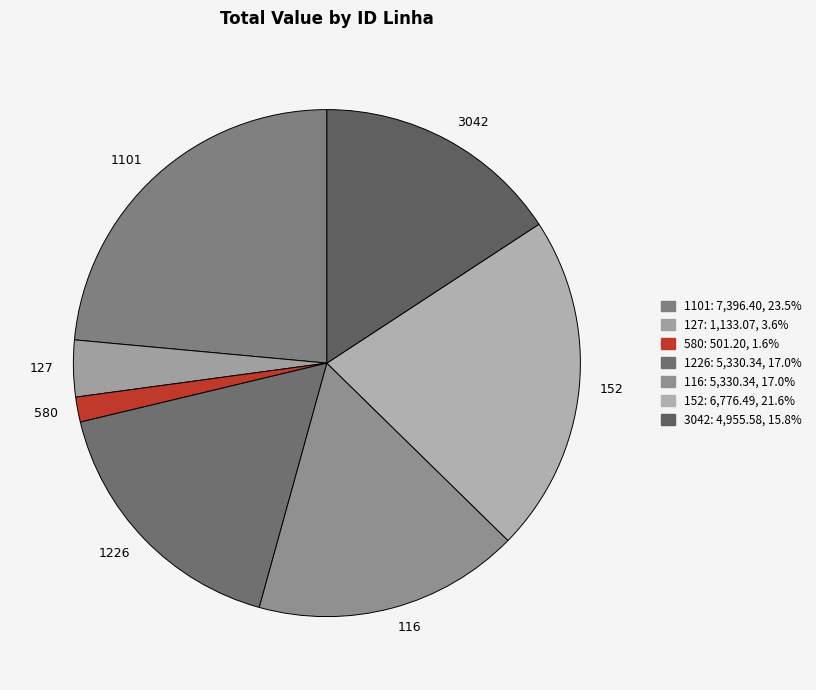

Which has a higher value, 1101 or 580?

1101